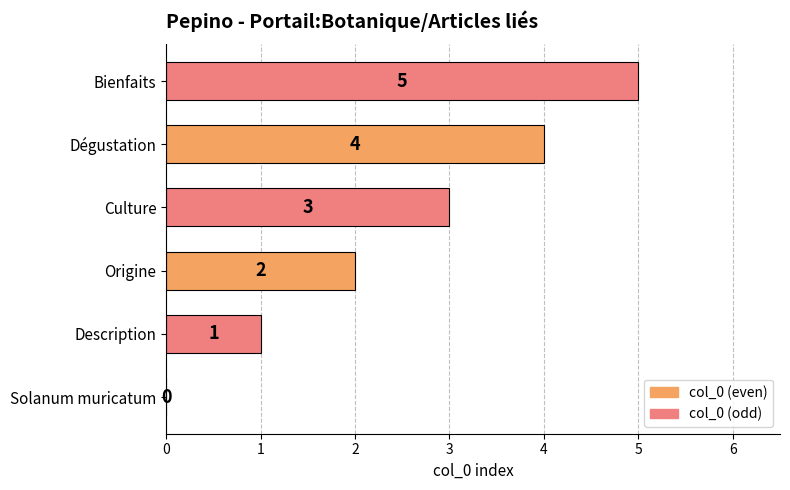

What is the maximum value shown in the chart?

5